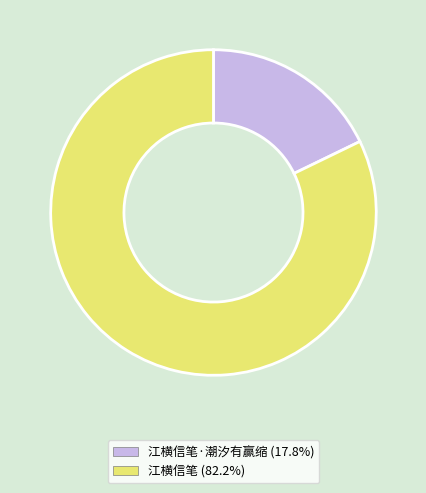

How many segments does this pie chart have?

2